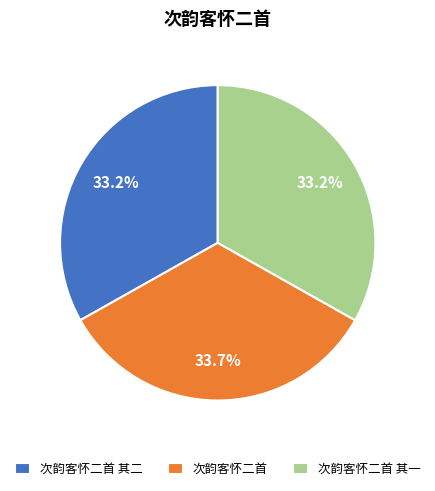

Does 次韵客怀二首 represent more than half of the total?

No